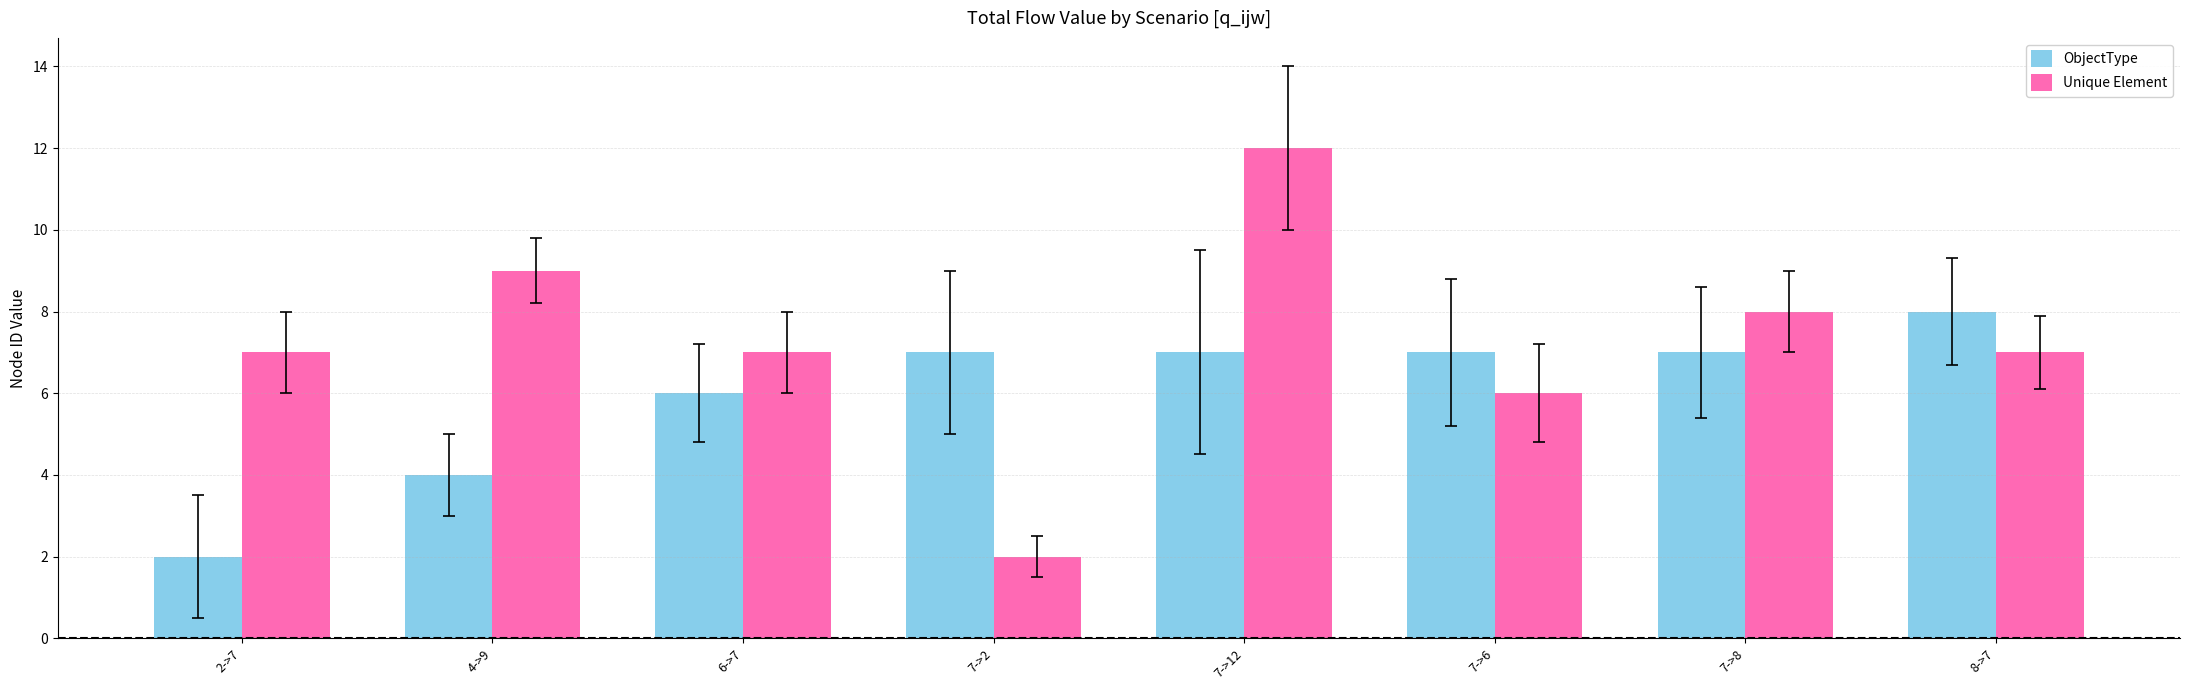

Reading left to right, extract all data points from this chart.

ObjectType: 2->7=2	4->9=4	6->7=6	7->2=7	7->12=7	7->6=7	7->8=7	8->7=8
Unique Element: 2->7=7	4->9=9	6->7=7	7->2=2	7->12=12	7->6=6	7->8=8	8->7=7